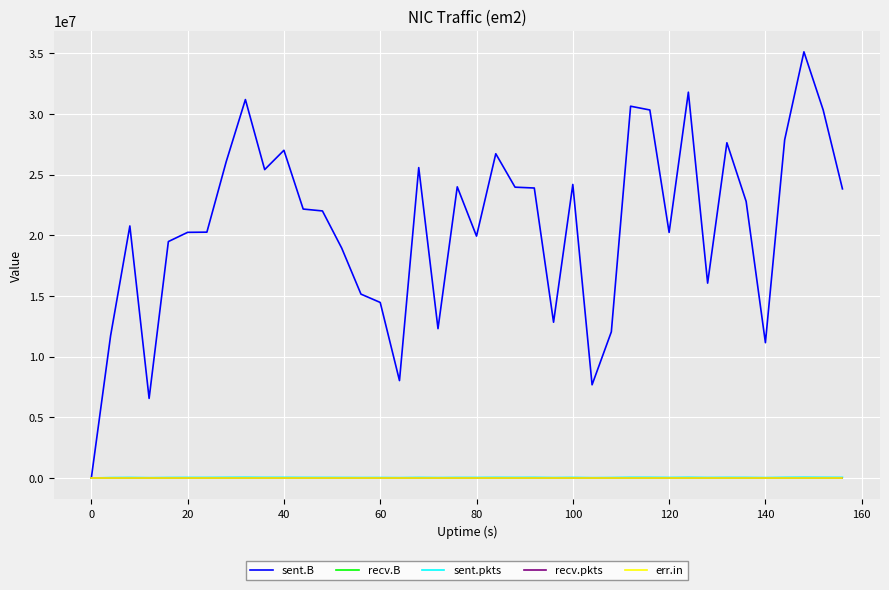

Is this an area chart (filled region under the line)?

No